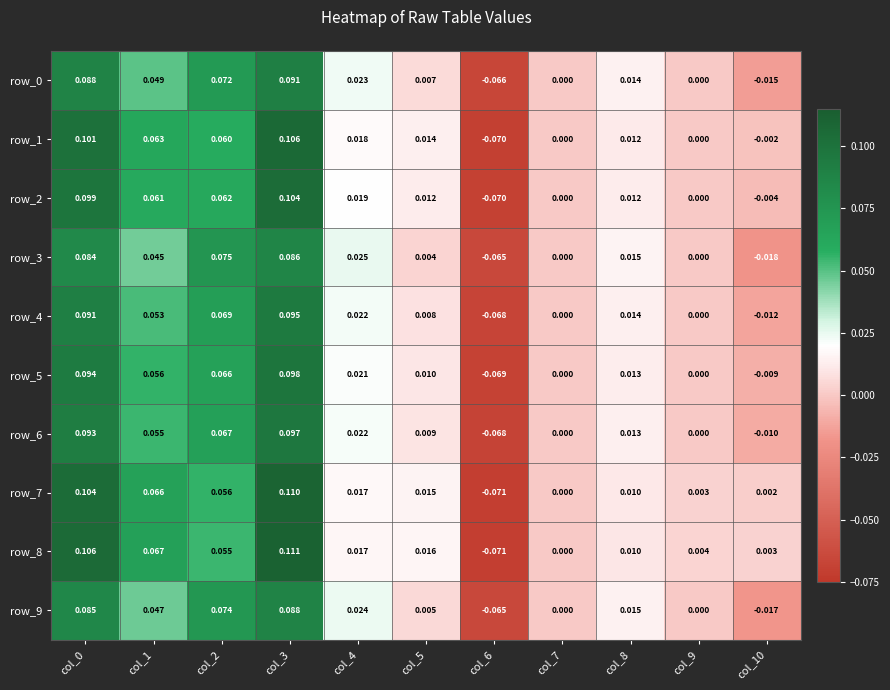

Is it true that row_6 equals 0.0 at col_8?

True